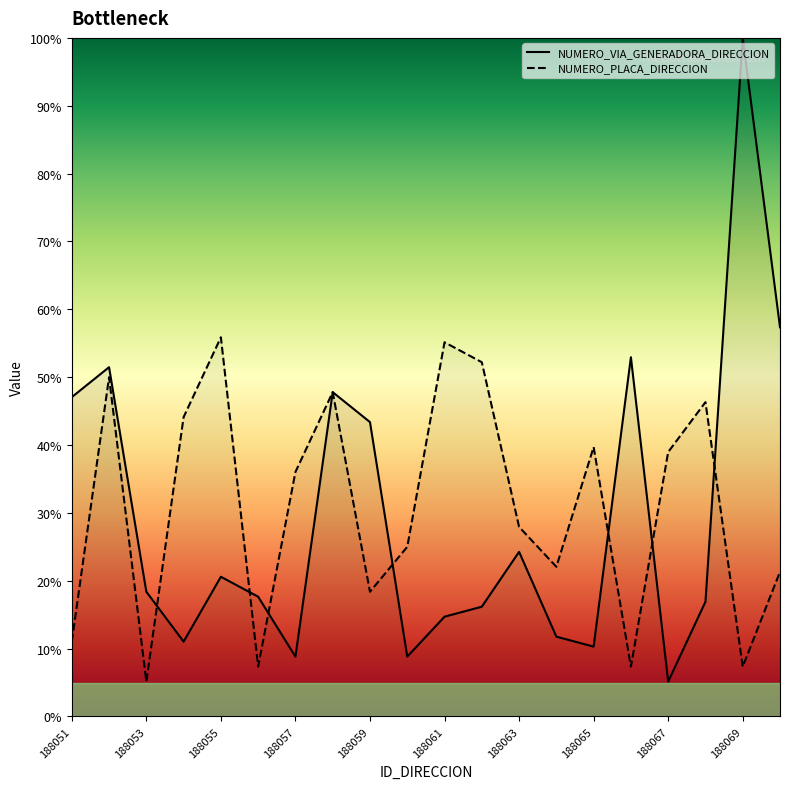

Where is the first local minimum for NUMERO_VIA_GENERADORA_DIRECCION?

188054